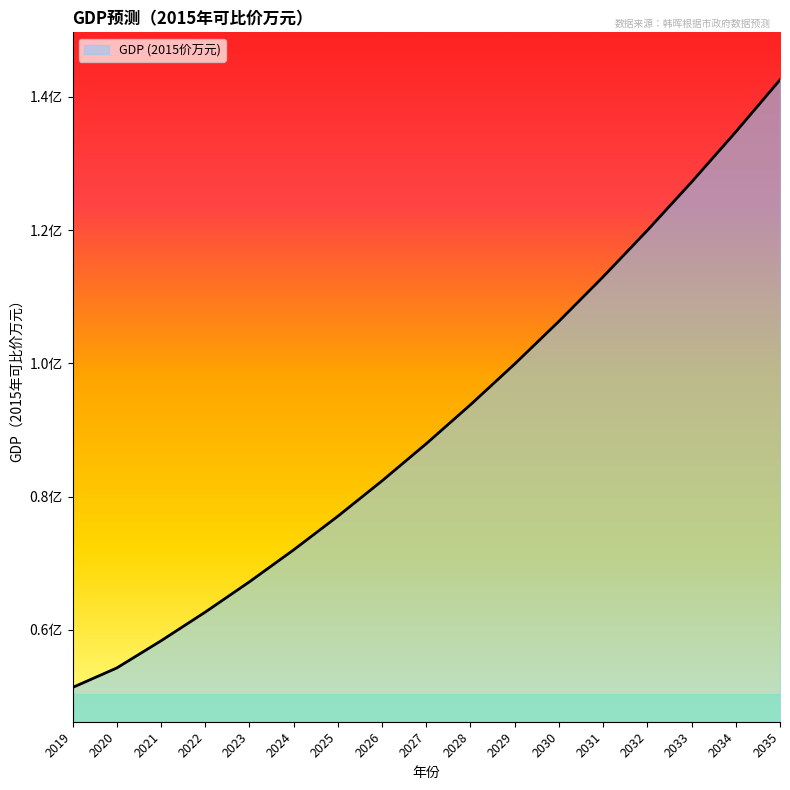

List the labels in order of value, smallest first.

2019, 2020, 2021, 2022, 2023, 2024, 2025, 2026, 2027, 2028, 2029, 2030, 2031, 2032, 2033, 2034, 2035